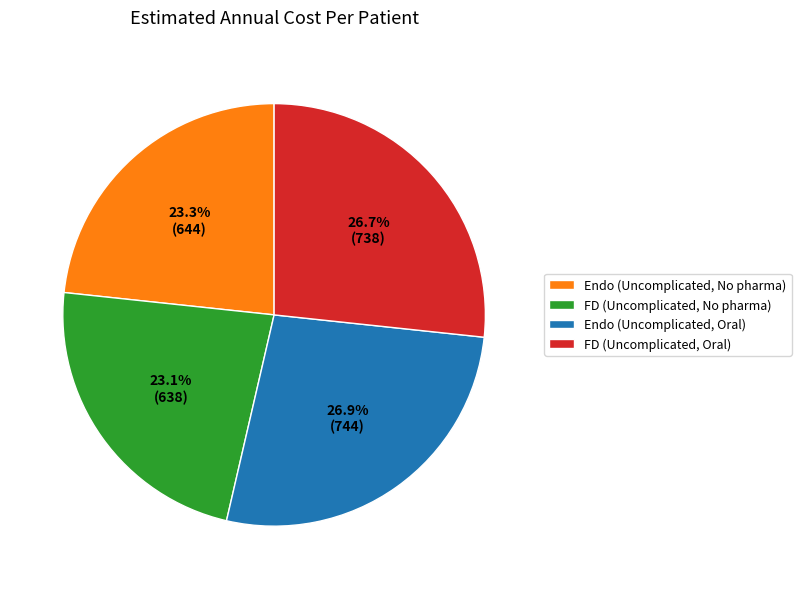

Count the number of slices in the pie.

4